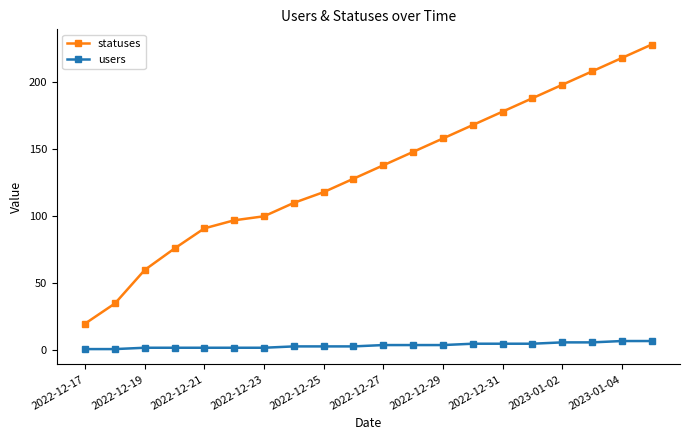

What is the minimum value shown in the chart?

1